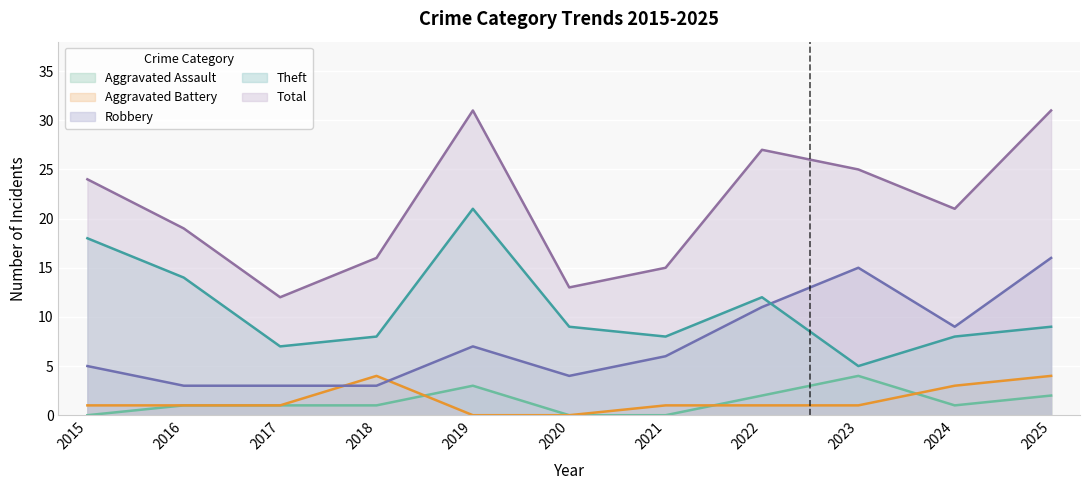

How many series are shown in this chart?

5